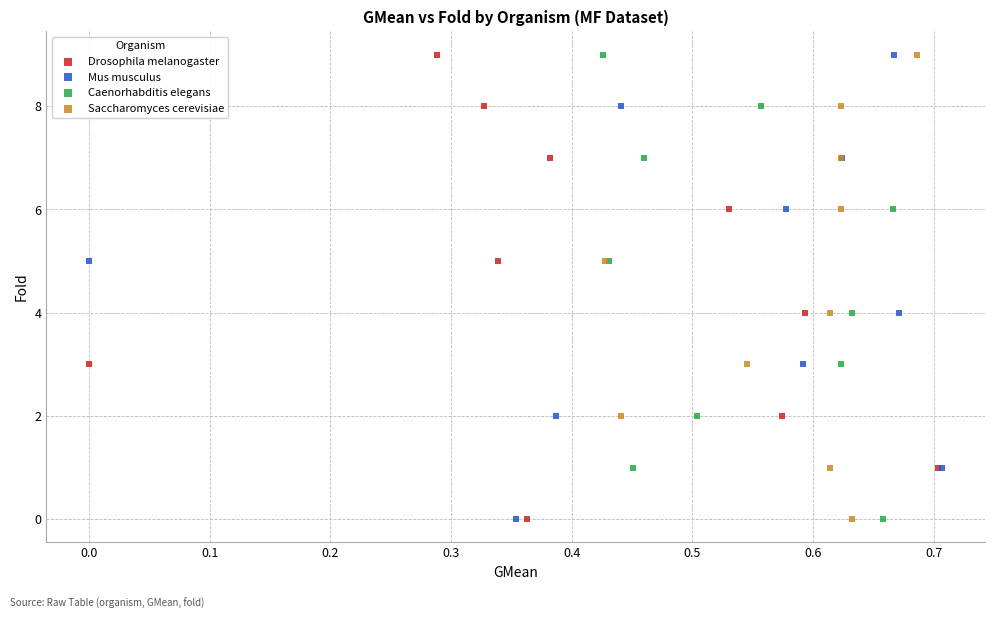

What are all the series names shown in the legend?

Drosophila melanogaster, Mus musculus, Caenorhabditis elegans, Saccharomyces cerevisiae